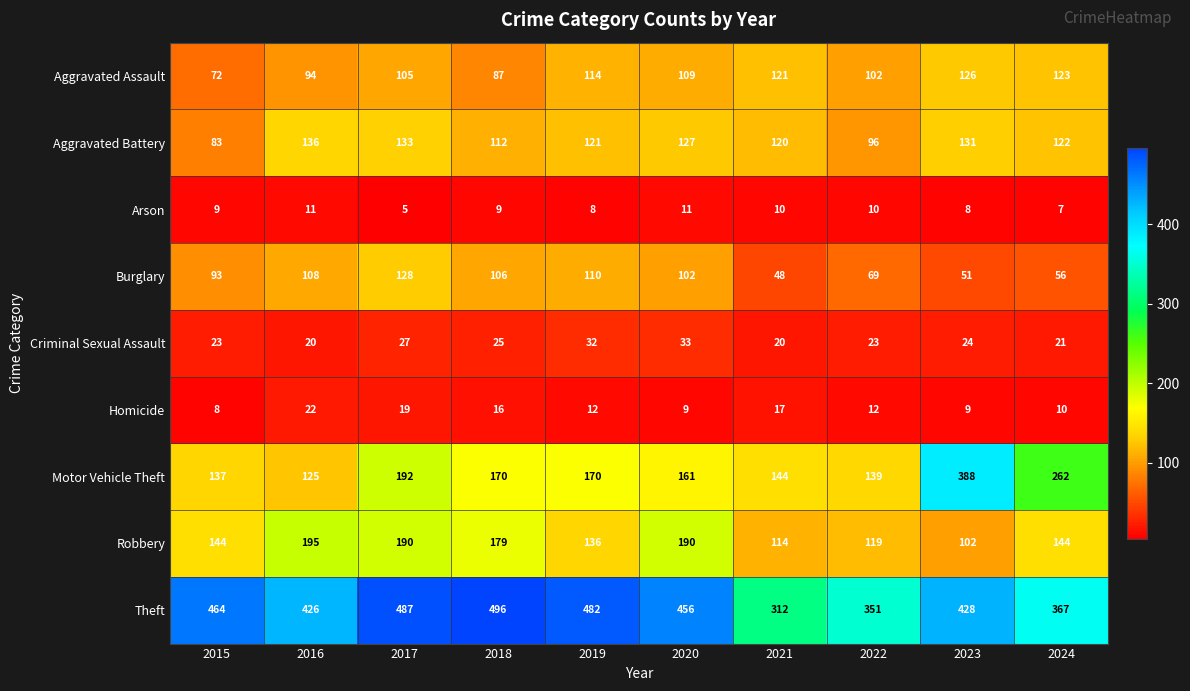

What is the difference between the highest and lowest values at 2018?

487